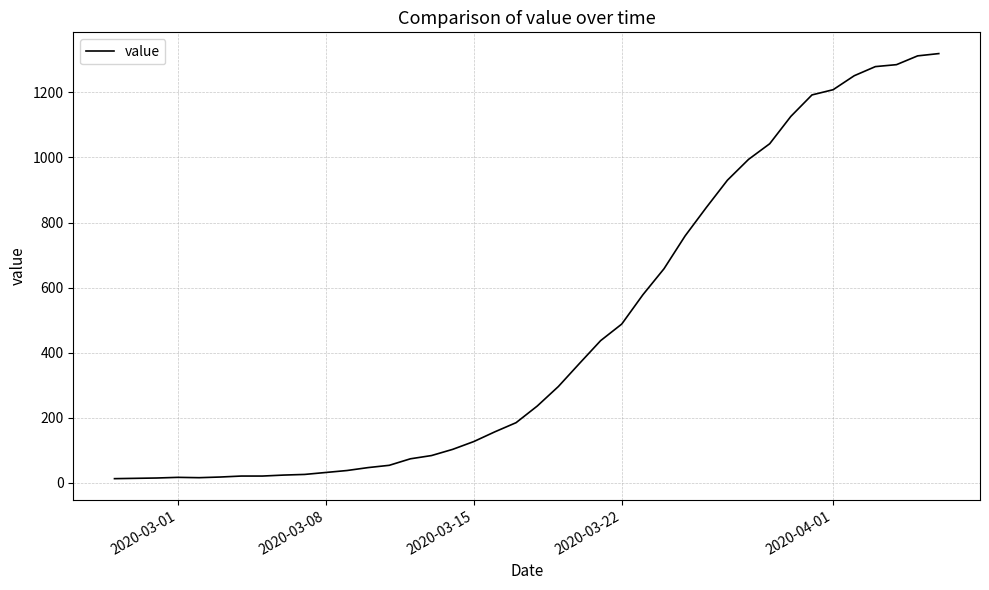

What is the difference between the maximum and minimum values?

1306